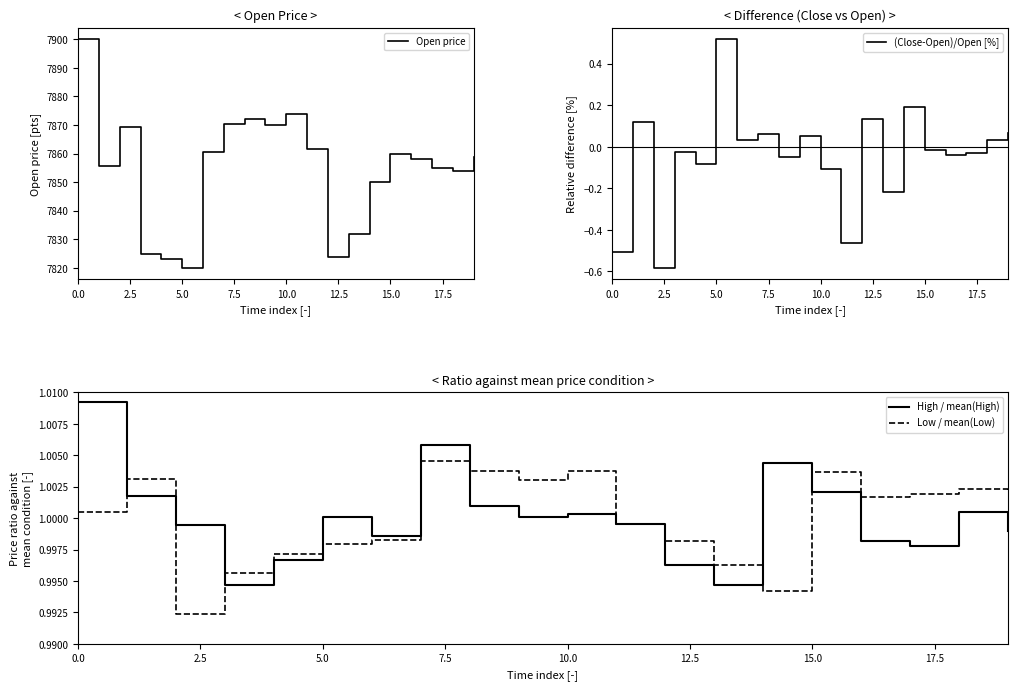

True or false: Open price and High / mean(High) cross at least once.

False